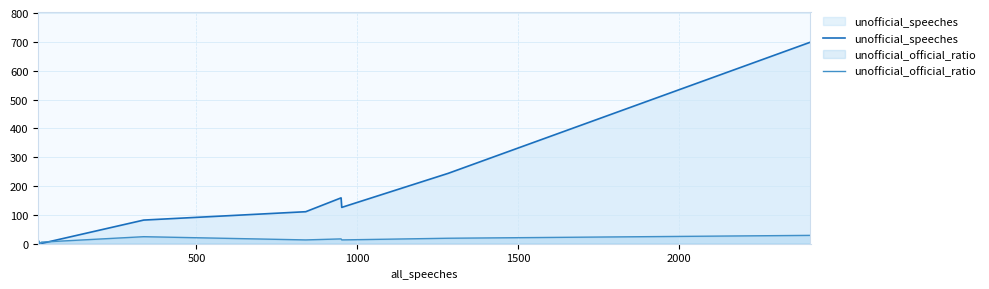

Which series has the largest range (max minus min)?

unofficial_speeches